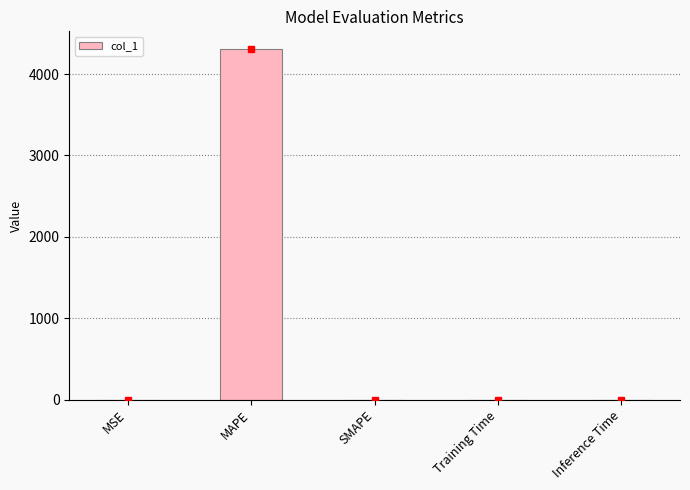

How many data points does each series have?

5